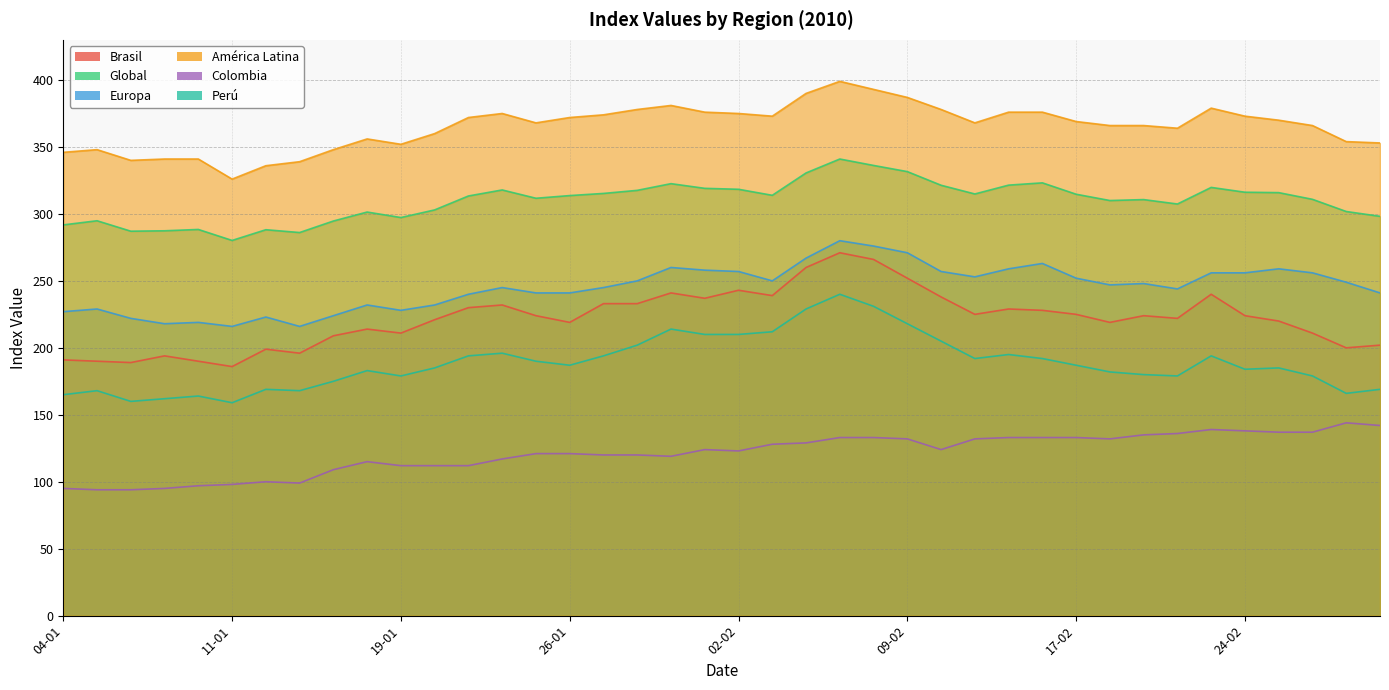

Reading left to right, what are all the values shown in this chart?

Brasil: 191.0	190.0	189.0	194.0	190.0	186.0	199.0	196.0	209.0	214.0	211.0	221.0	230.0	232.0	224.0	219.0	233.0	233.0	241.0	237.0	243.0	239.0	260.0	271.0	266.0	252.0	238.0	225.0	229.0	228.0	225.0	219.0	224.0	222.0	240.0	224.0	220.0	211.0	200.0	202.0
Global: 291.8	294.9	287.1	287.4	288.4	280.2	288.2	286.1	294.7	301.4	297.3	303.0	313.4	317.9	311.7	313.7	315.3	317.6	322.6	319.1	318.4	313.9	330.6	341.0	336.2	331.6	321.4	314.9	321.5	323.2	314.7	310.0	310.7	307.4	319.8	316.2	315.9	310.9	301.8	298.2
Europa: 227.0	229.0	222.0	218.0	219.0	216.0	223.0	216.0	224.0	232.0	228.0	232.0	240.0	245.0	241.0	241.0	245.0	250.0	260.0	258.0	257.0	250.0	267.0	280.0	276.0	271.0	257.0	253.0	259.0	263.0	252.0	247.0	248.0	244.0	256.0	256.0	259.0	256.0	249.0	241.0
América Latina: 346.0	348.0	340.0	341.0	341.0	326.0	336.0	339.0	348.0	356.0	352.0	360.0	372.0	375.0	368.0	372.0	374.0	378.0	381.0	376.0	375.0	373.0	390.0	399.0	393.0	387.0	378.0	368.0	376.0	376.0	369.0	366.0	366.0	364.0	379.0	373.0	370.0	366.0	354.0	353.0
Colombia: 95.0	94.0	94.0	95.0	97.0	98.0	100.0	99.0	109.0	115.0	112.0	112.0	112.0	117.0	121.0	121.0	120.0	120.0	119.0	124.0	123.0	128.0	129.0	133.0	133.0	132.0	124.0	132.0	133.0	133.0	133.0	132.0	135.0	136.0	139.0	138.0	137.0	137.0	144.0	142.0
Perú: 165.0	168.0	160.0	162.0	164.0	159.0	169.0	168.0	175.0	183.0	179.0	185.0	194.0	196.0	190.0	187.0	194.0	202.0	214.0	210.0	210.0	212.0	229.0	240.0	231.0	218.0	205.0	192.0	195.0	192.0	187.0	182.0	180.0	179.0	194.0	184.0	185.0	179.0	166.0	169.0